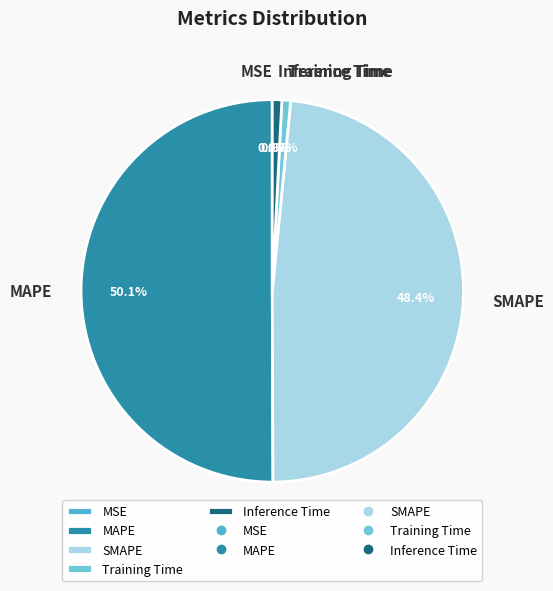

How much of the chart is everything except SMAPE?

51.6%